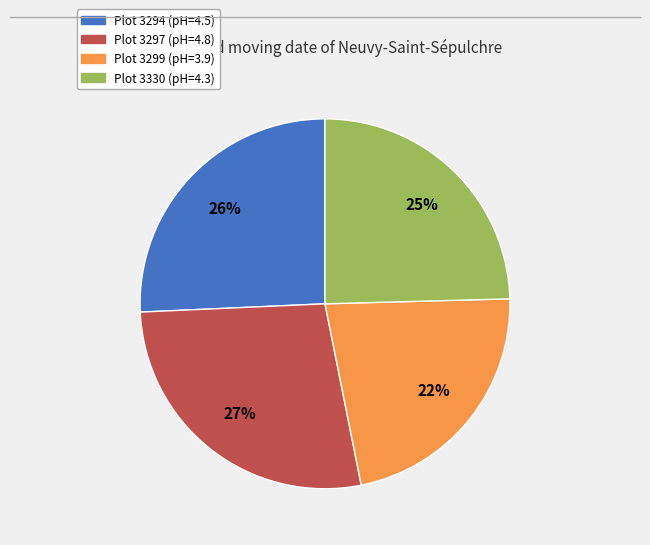

To the nearest percent, what is the difference between the largest and smallest slice percentages?

5%